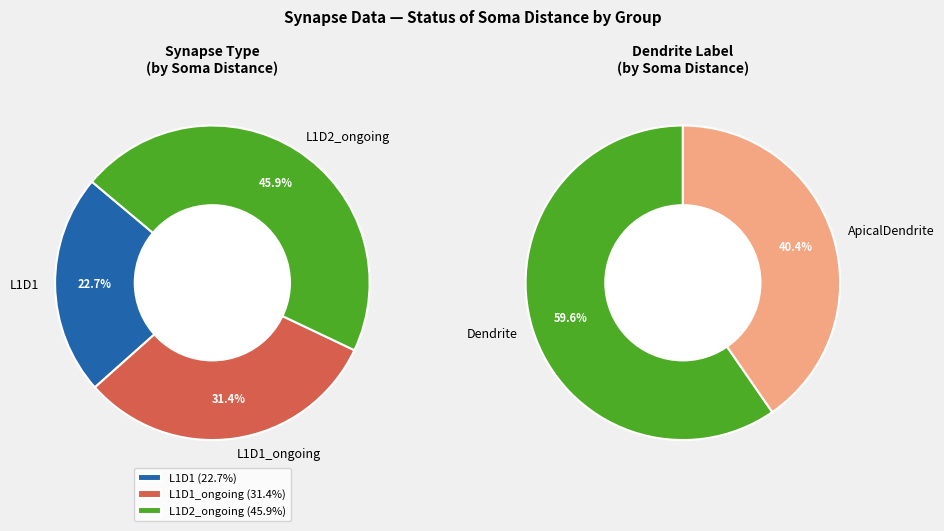

What is the smallest slice in the pie chart?

23